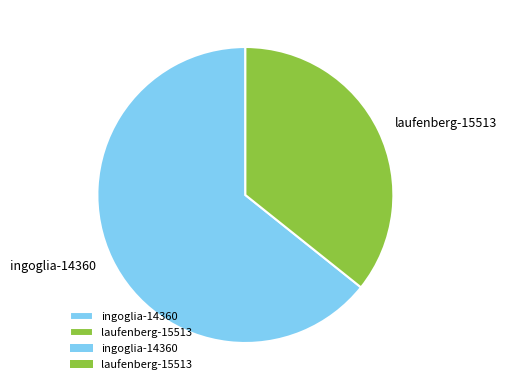

Is it true that ingoglia-14360 is 75% of the pie?

False